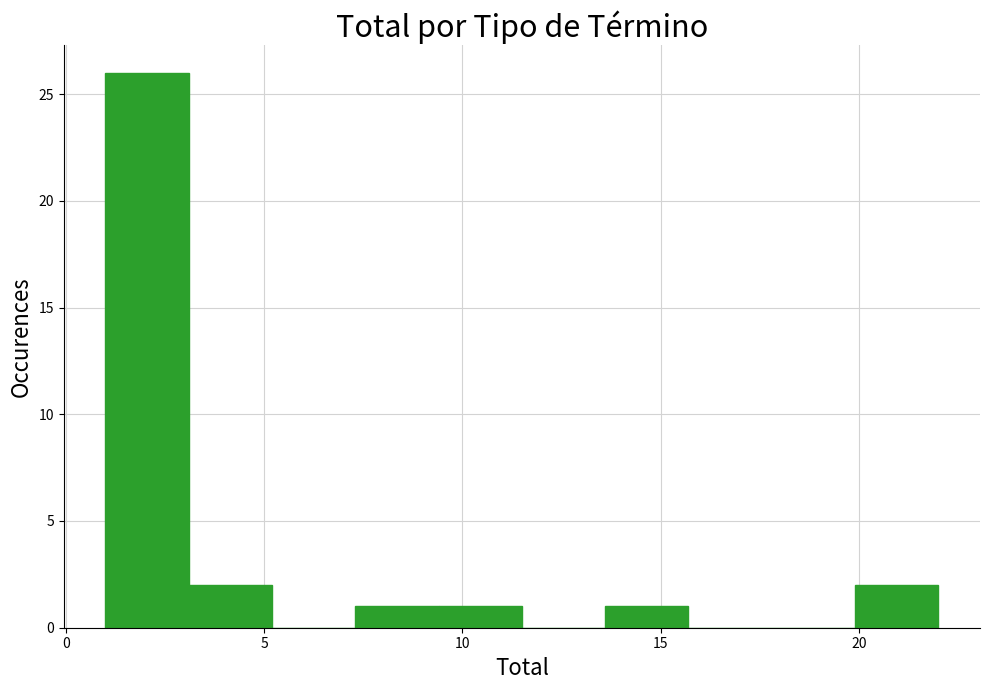

Which range on the x-axis has the tallest bar?

1.0 to 3.1